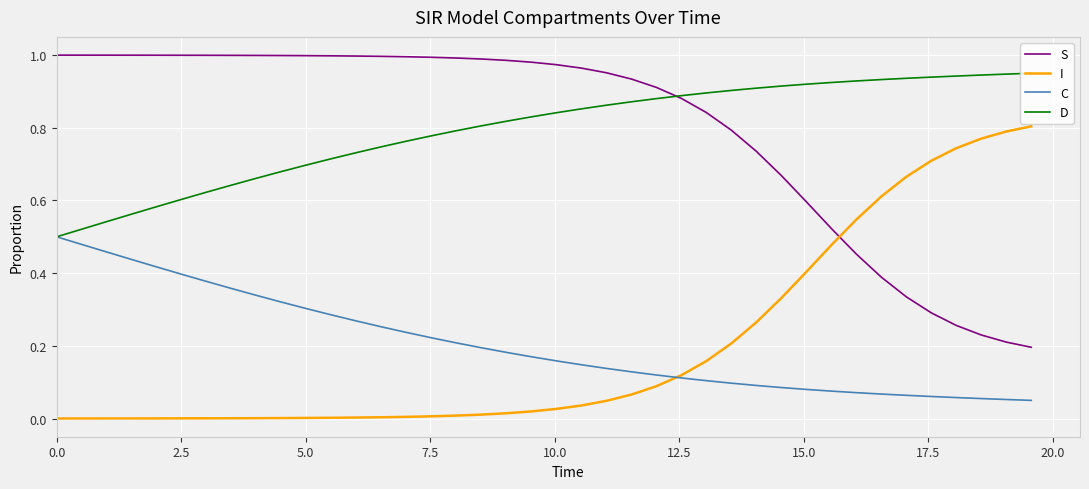

True or false: S and C intersect in this chart.

False